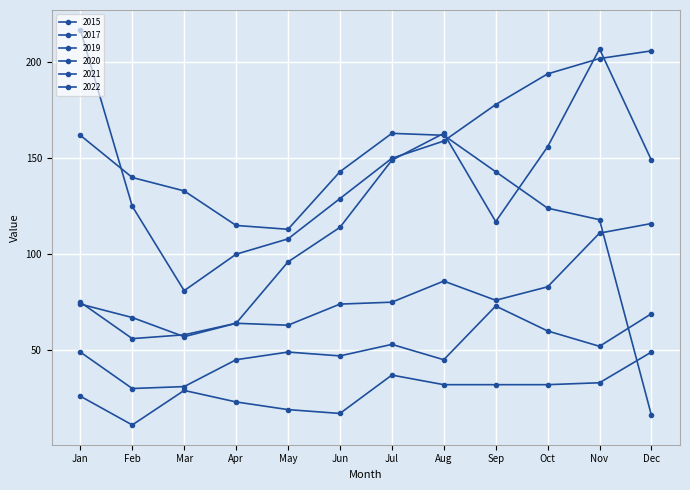

True or false: 2019 and 2021 cross at least once.

False